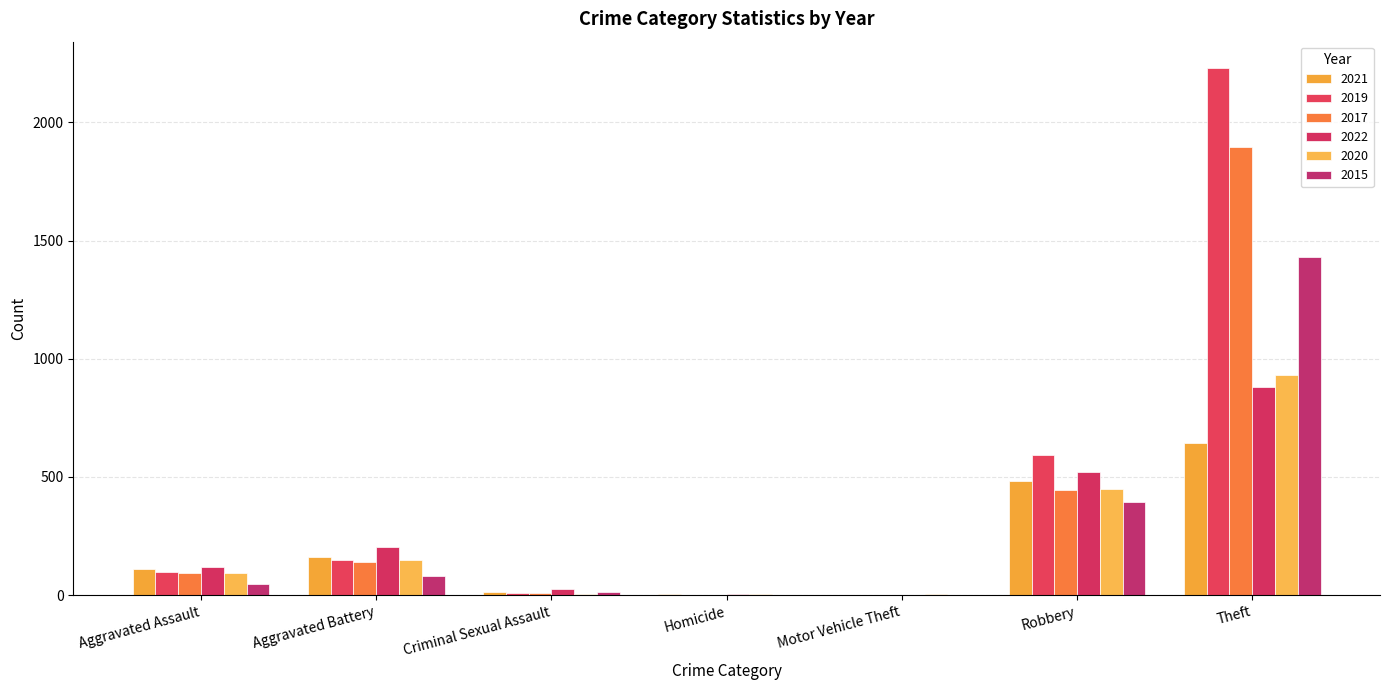

Does the chart contain stacked bars?

No